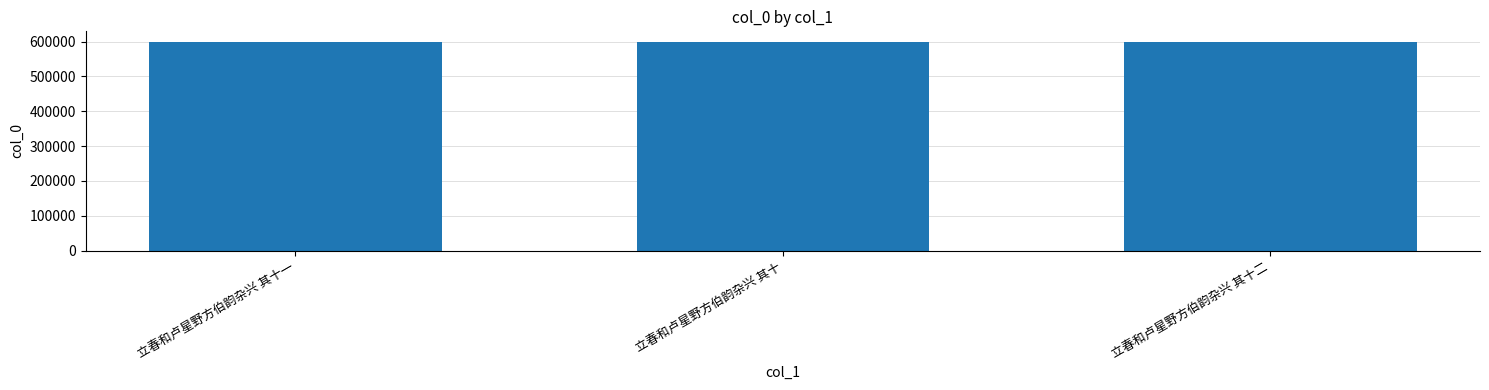

What is the difference between the maximum and minimum values?

2